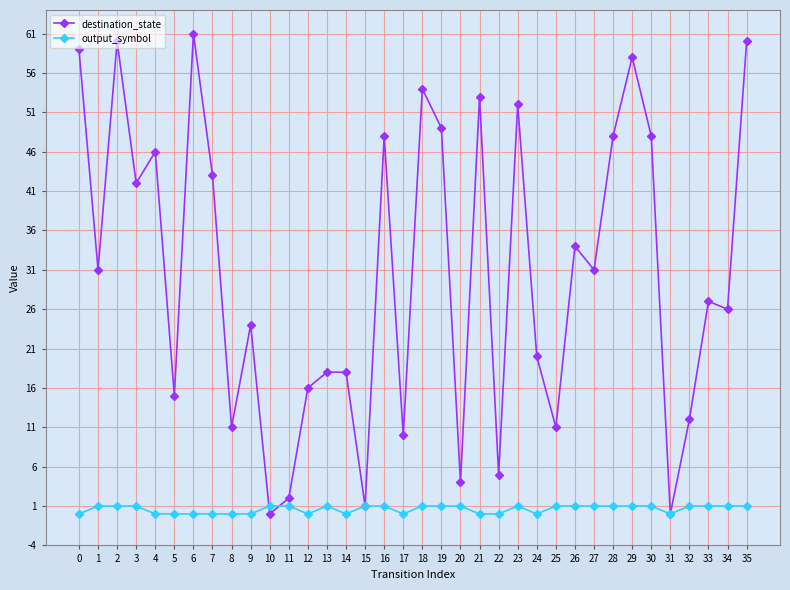

Reading left to right, extract all data points from this chart.

destination_state: 59	31	60	42	46	15	61	43	11	24	0	2	16	18	18	1	48	10	54	49	4	53	5	52	20	11	34	31	48	58	48	0	12	27	26	60
output_symbol: 0	1	1	1	0	0	0	0	0	0	1	1	0	1	0	1	1	0	1	1	1	0	0	1	0	1	1	1	1	1	1	0	1	1	1	1